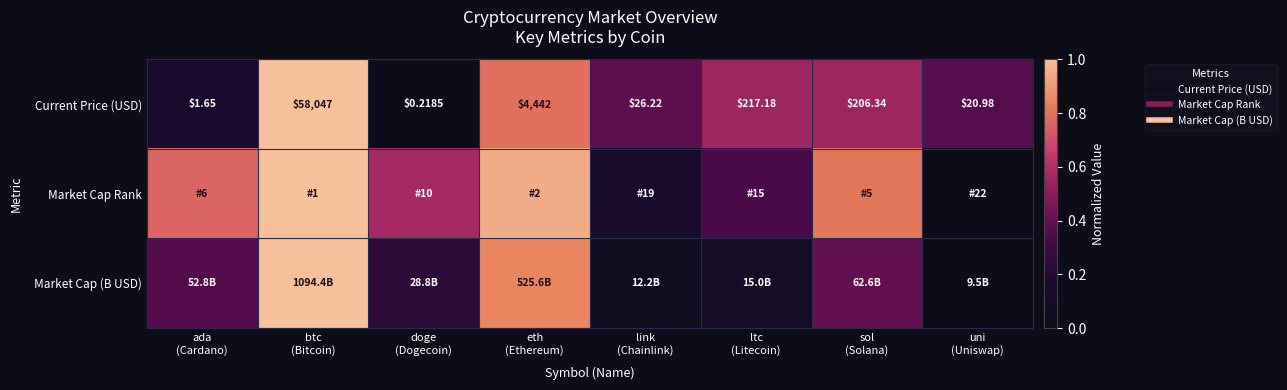

List the series in order of their overall mean, lowest first.

Market Cap (B USD), Current Price (USD), Market Cap Rank